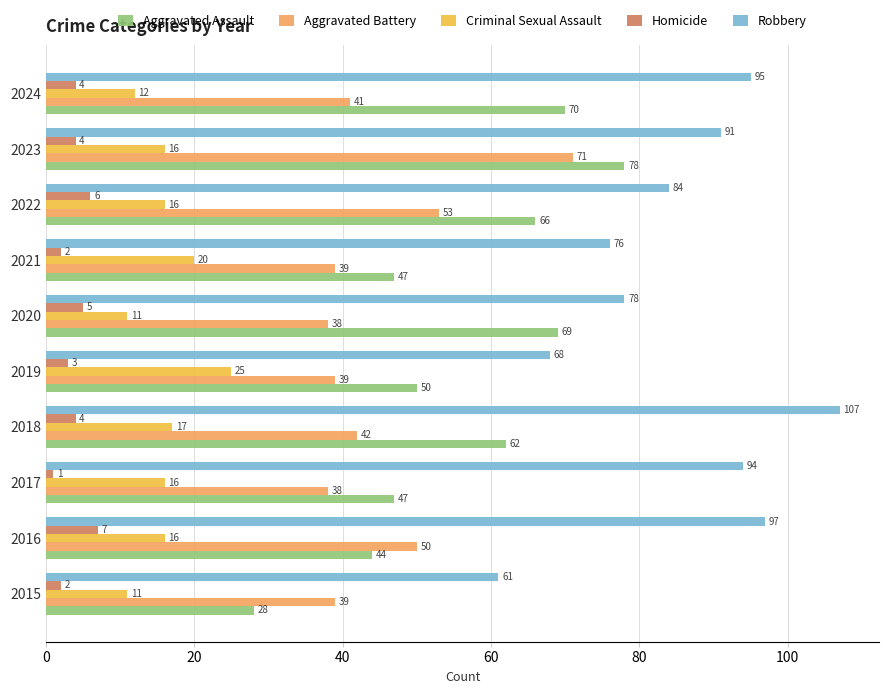

Which series has the largest range (max minus min)?

Aggravated Assault